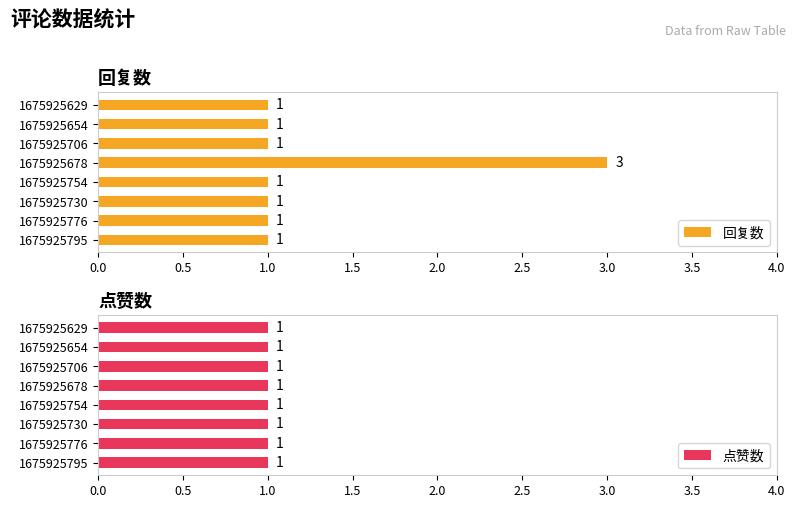

How many groups of bars are there?

8